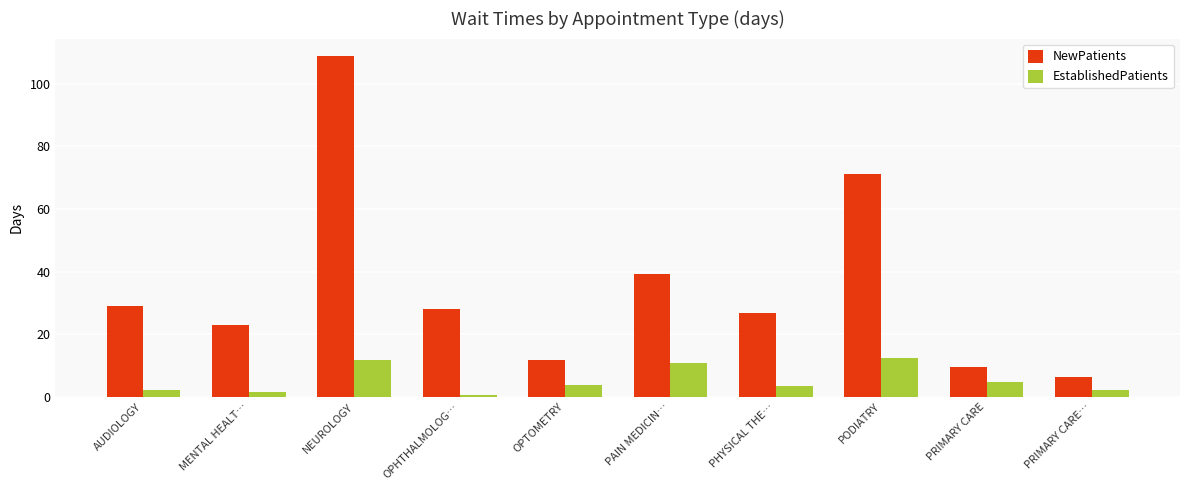

What is the highest value of the NewPatients series?

109.0